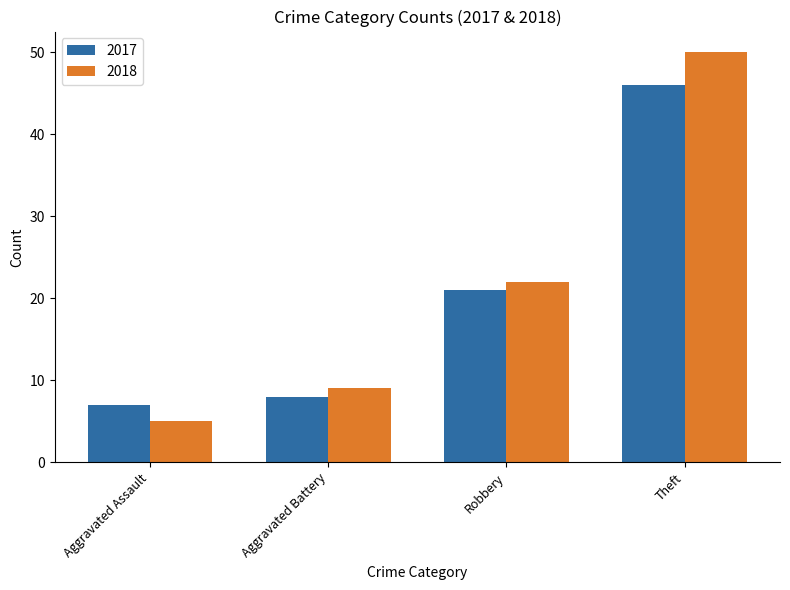

What is the value of the 2018 bar at the 1st from the left?

5